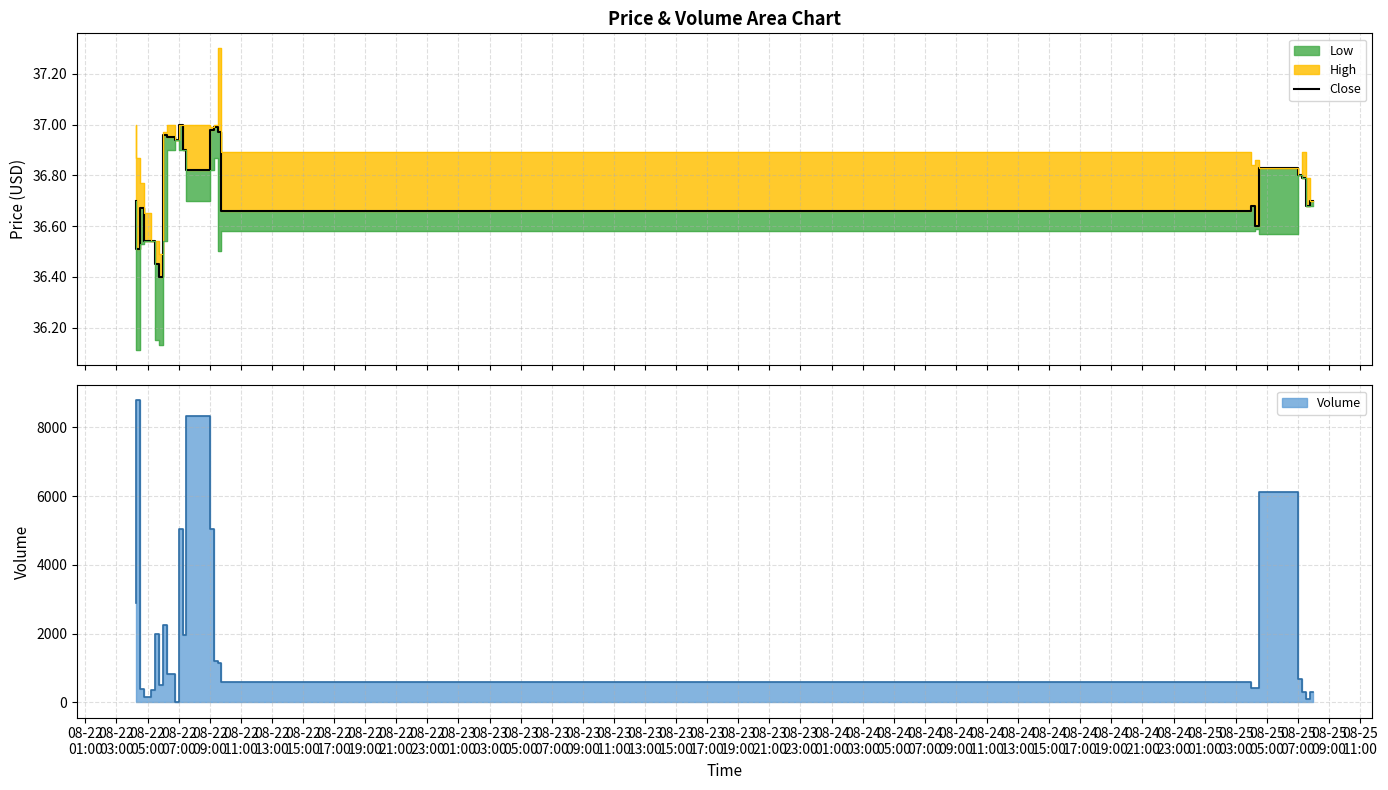

True or false: the data shows 61.3 at 08-22
07:00.

False